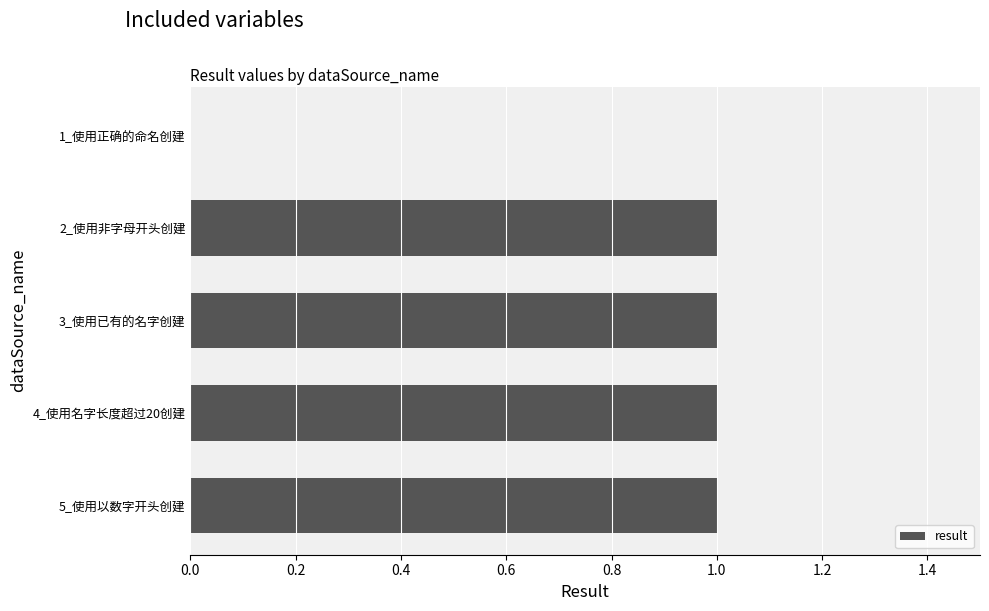

Reading top to bottom, list all the values displayed in this chart.

1_使用正确的命名创建=0	2_使用非字母开头创建=1	3_使用已有的名字创建=1	4_使用名字长度超过20创建=1	5_使用以数字开头创建=1